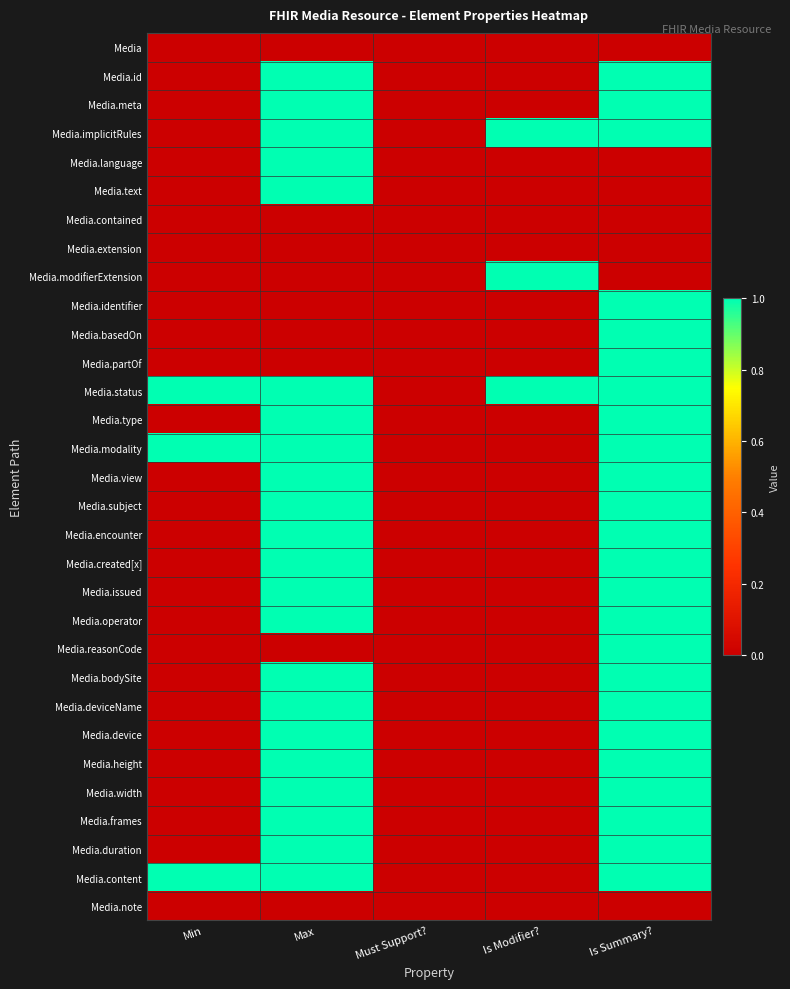

At which category is the sum across all series the highest?

Is Summary?